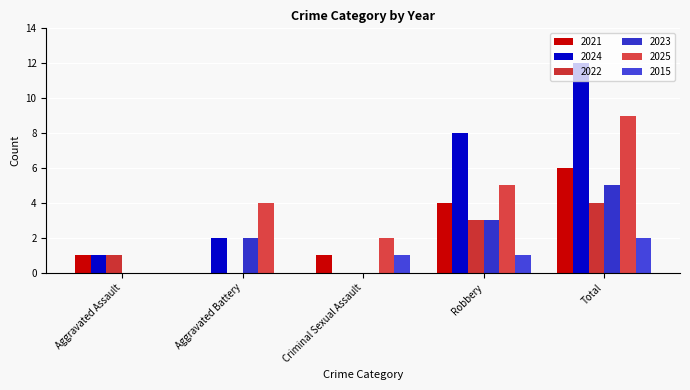

What is the sum of the 2022 values at Robbery and Criminal Sexual Assault?

3